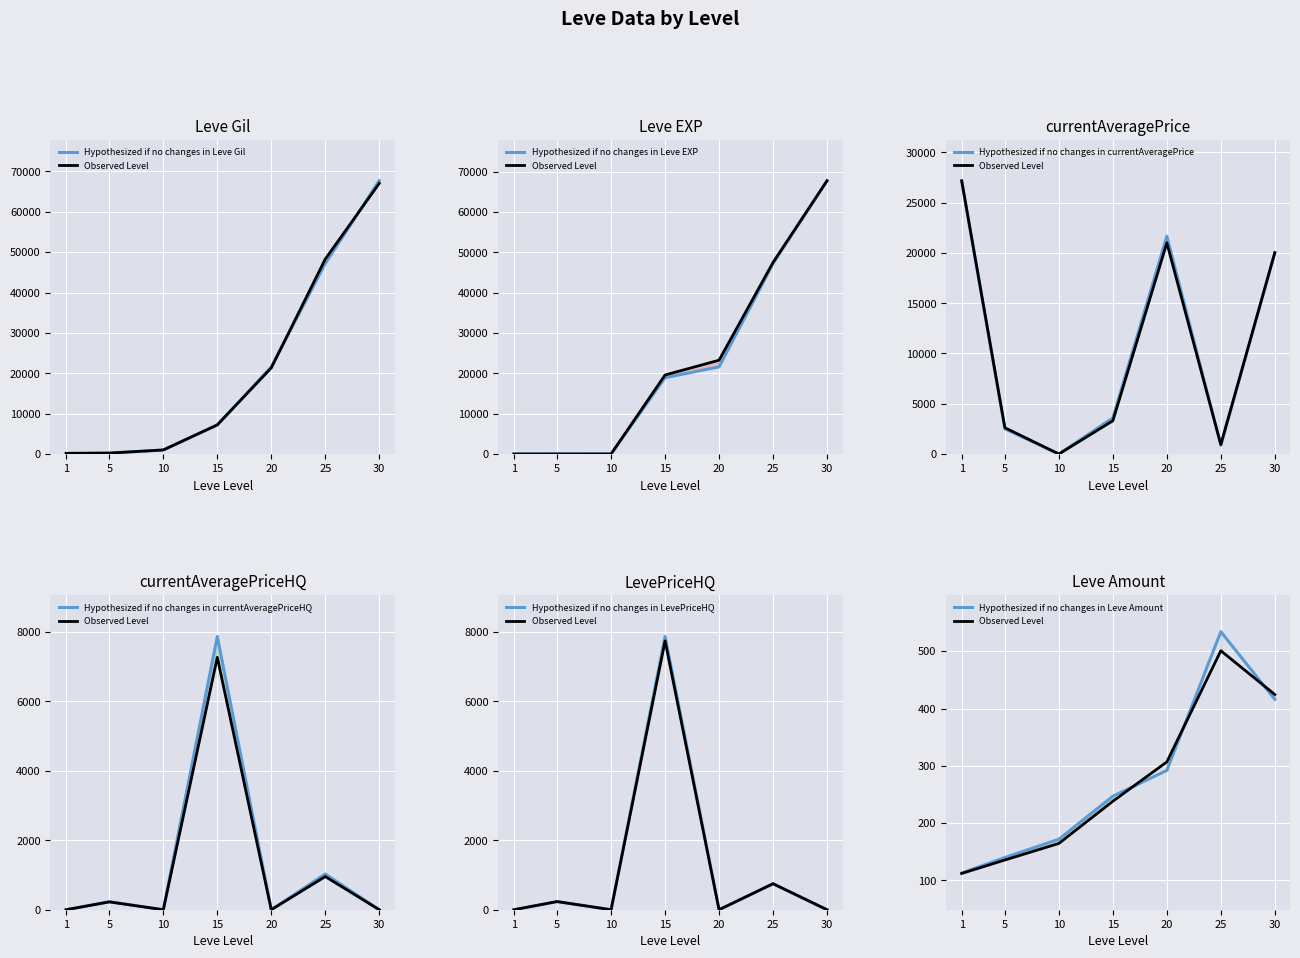

Does the chart display data point markers on the line(s)?

No